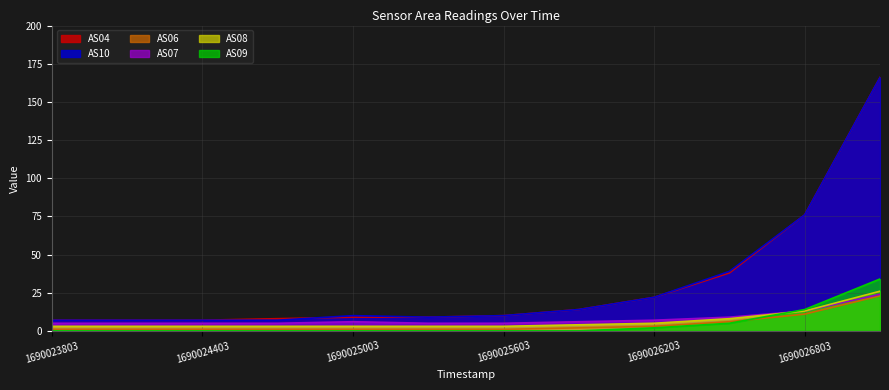

Reading right to left, extract all data points from this chart.

AS04: 1690027103=166	1690026803=76	1690026503=38	1690026203=22	1690025903=14	1690025603=10	1690025303=9	1690025003=9	1690024703=8	1690024403=7	1690024103=7	1690023803=7
AS10: 1690027103=166	1690026803=76	1690026503=39	1690026203=22	1690025903=14	1690025603=10	1690025303=9	1690025003=10	1690024703=7	1690024403=7	1690024103=7	1690023803=7
AS06: 1690027103=23	1690026803=11	1690026503=6	1690026203=3	1690025903=2	1690025603=1	1690025303=1	1690025003=1	1690024703=1	1690024403=1	1690024103=1	1690023803=1
AS07: 1690027103=24	1690026803=13	1690026503=9	1690026203=7	1690025903=6	1690025603=5	1690025303=5	1690025003=6	1690024703=5	1690024403=5	1690024103=5	1690023803=5
AS08: 1690027103=26	1690026803=13	1690026503=8	1690026203=5	1690025903=4	1690025603=3	1690025303=3	1690025003=3	1690024703=3	1690024403=3	1690024103=3	1690023803=3
AS09: 1690027103=34	1690026803=14	1690026503=5	1690026203=2	1690025903=0	1690025603=0	1690025303=0	1690025003=0	1690024703=0	1690024403=0	1690024103=0	1690023803=0